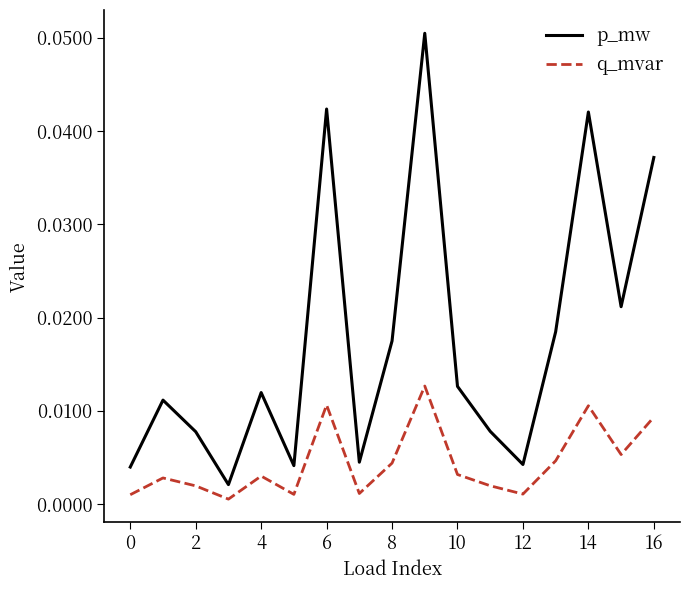

List the series in order of their peak value, highest first.

p_mw, q_mvar